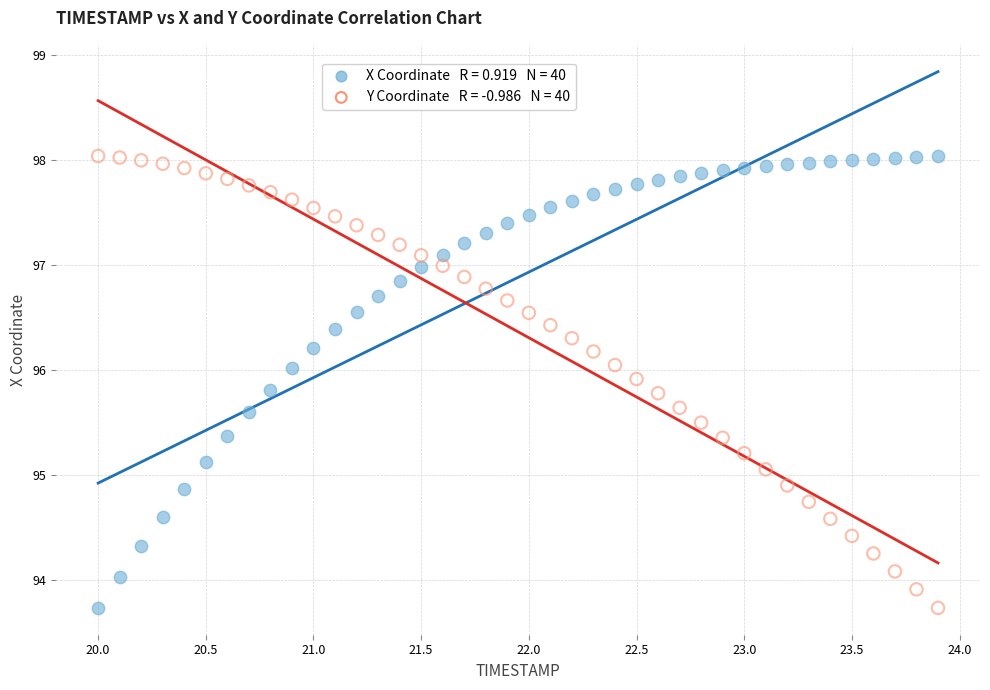

Across all data points, what is the range of X values (max minus min)?

3.9